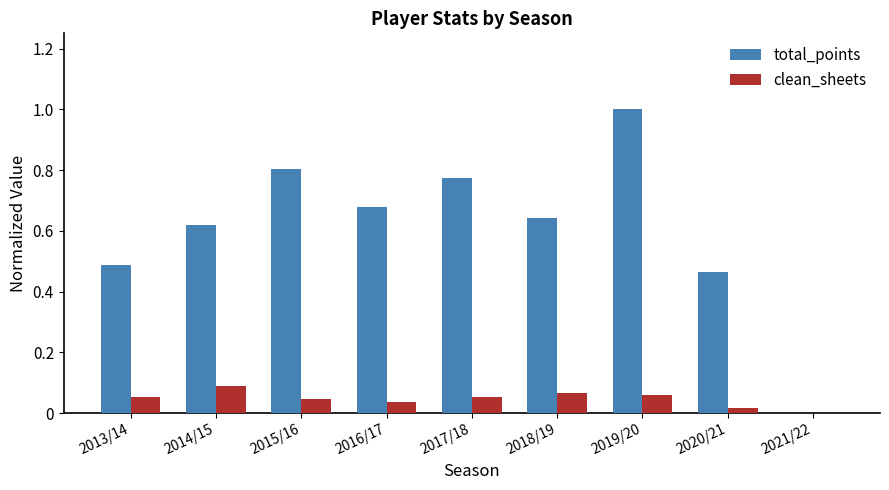

Is the value of total_points at 2018/19 greater than the value of clean_sheets at 2018/19?

Yes